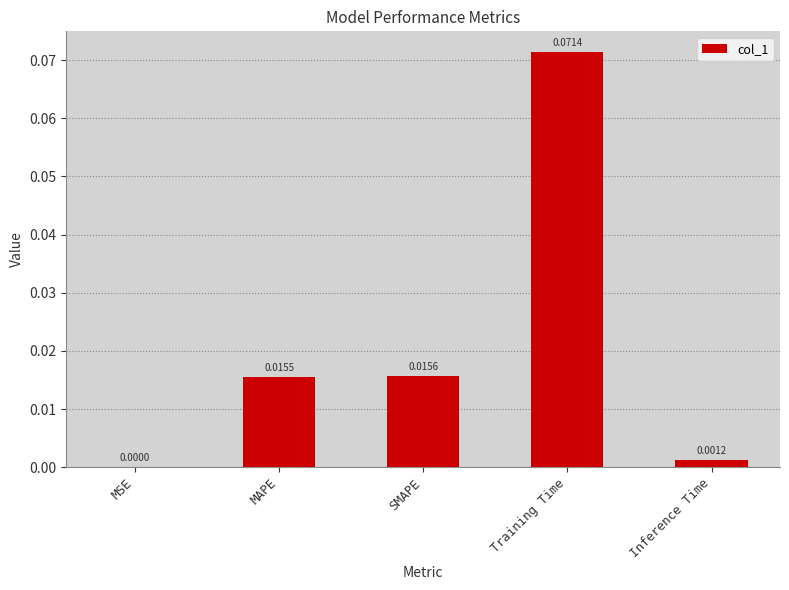

Does the chart contain stacked bars?

No